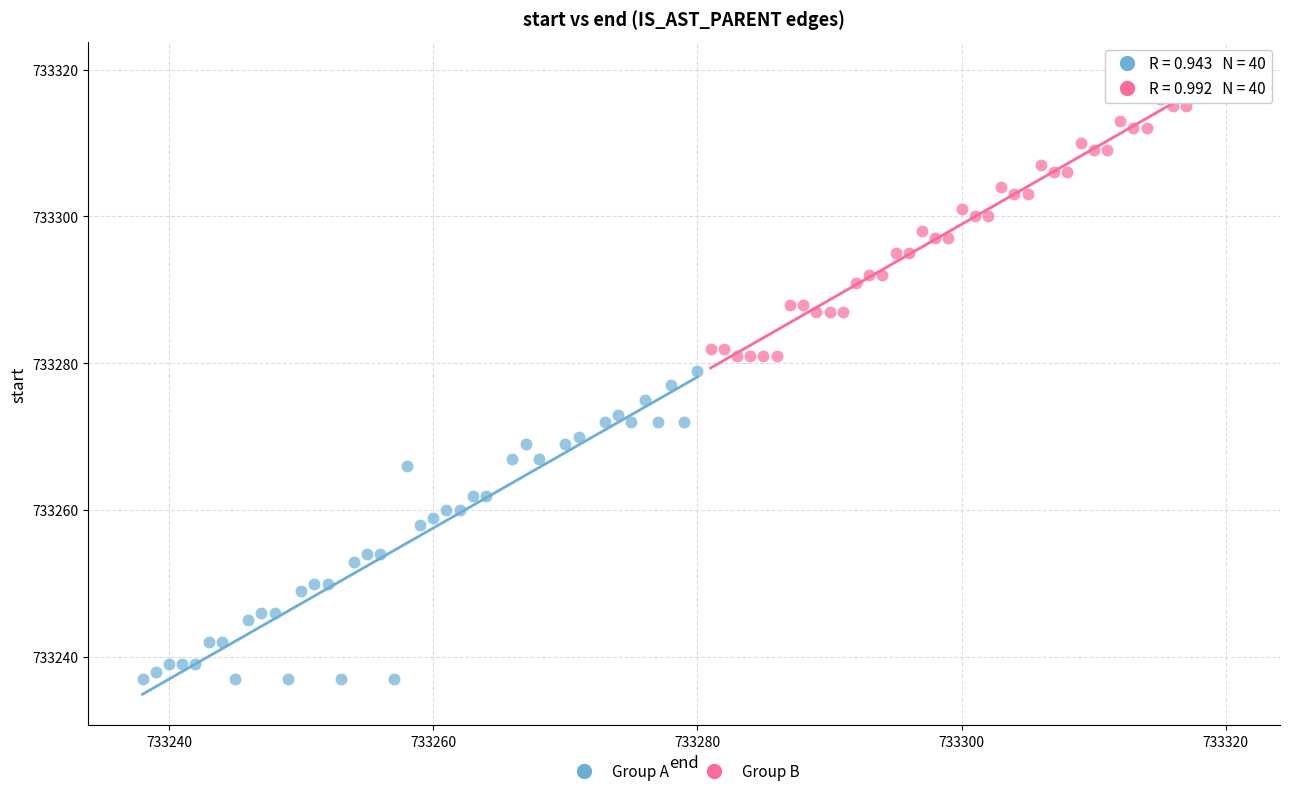

What are all the series names shown in the legend?

Group A, Group B